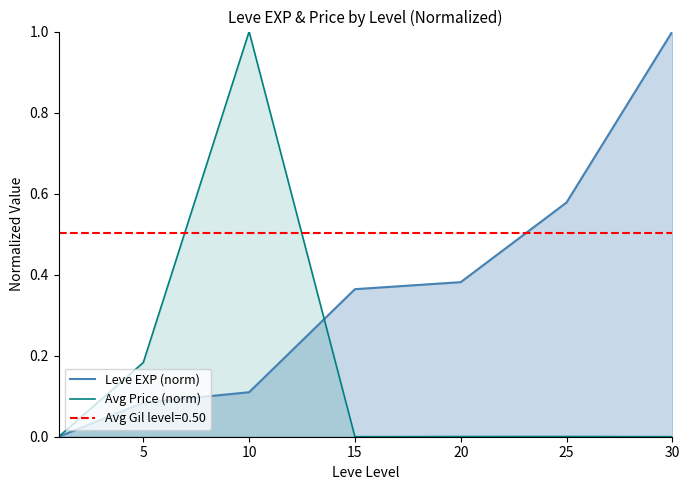

What is the difference between the second highest and second lowest values in the Avg Price (norm) series?

0.2